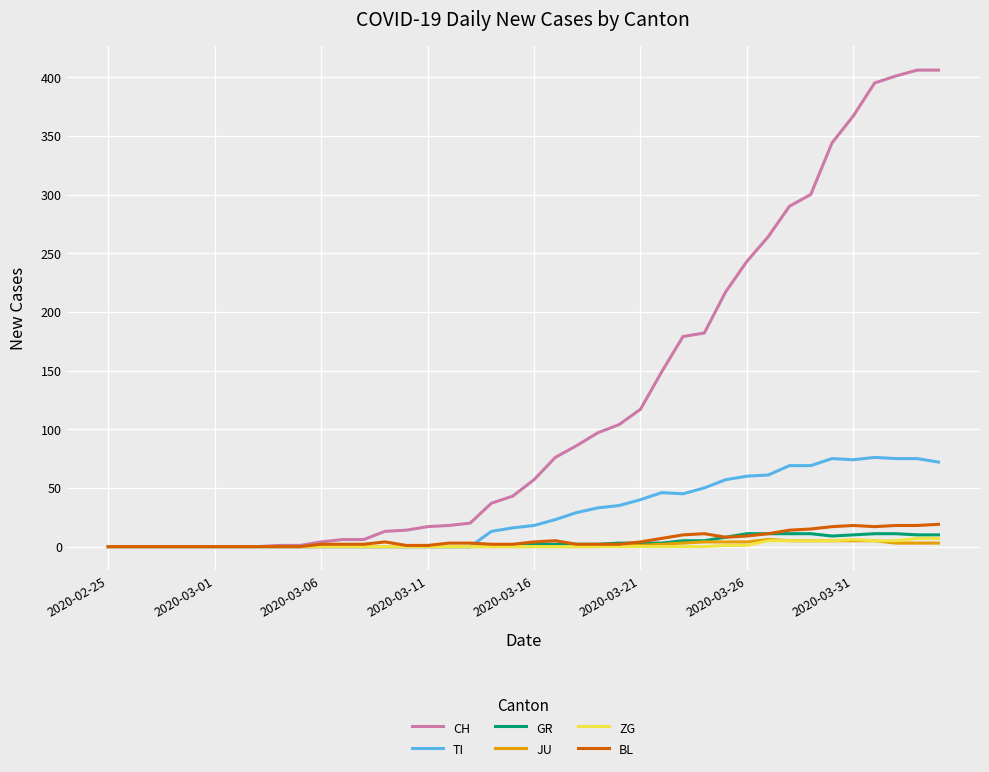

Which series has the largest total across all categories?

CH